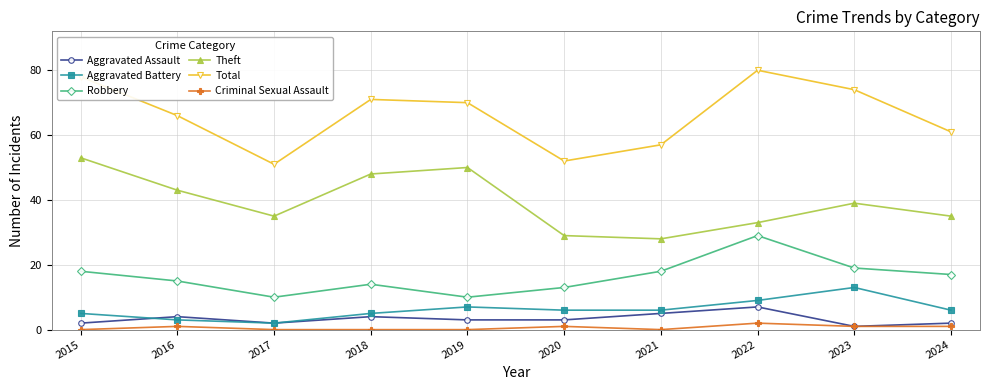

What is the difference between the Aggravated Battery values at 2024 and 2015?

1